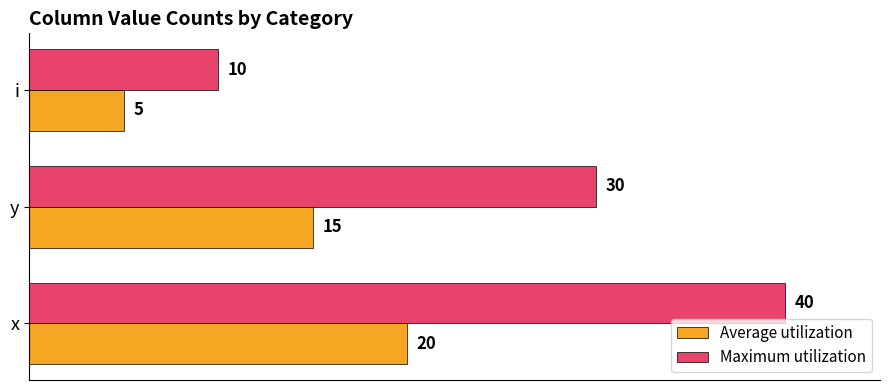

Is the value of Average utilization at y greater than the value of Maximum utilization at x?

No